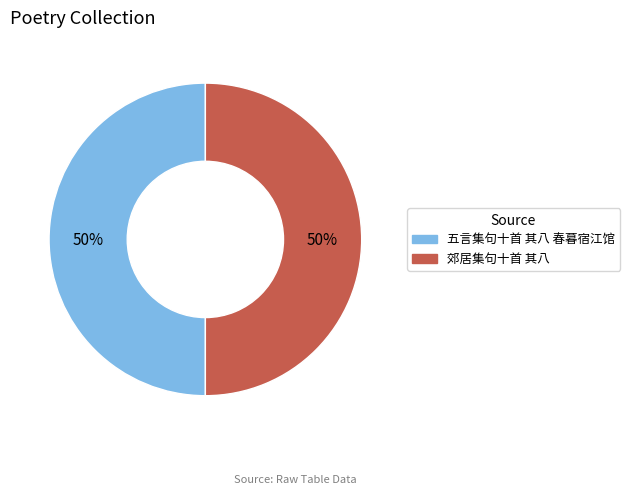

How many slices are in this pie chart?

2